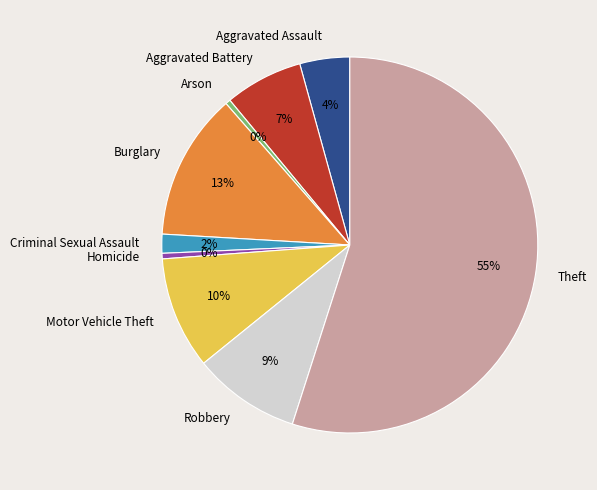

To the nearest percent, what percentage of the pie is Theft?

55%